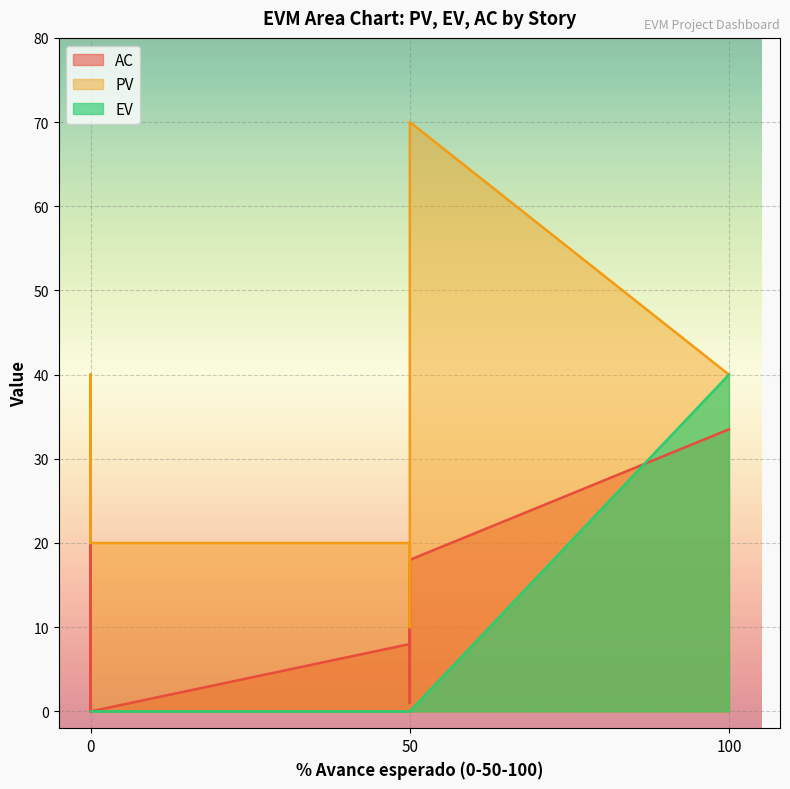

How many positive values does the AC series have?

8